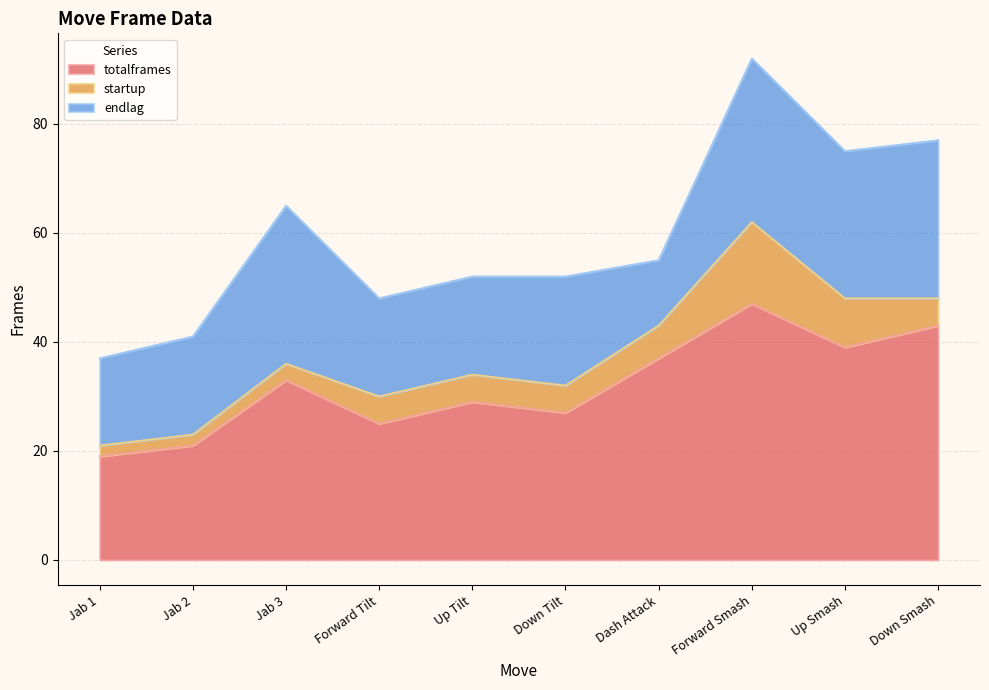

Reading left to right, list all the values displayed in this chart.

totalframes: 19	21	33	25	29	27	37	47	39	43
startup: 2	2	3	5	5	5	6	15	9	5
endlag: 16	18	29	18	18	20	12	30	27	29